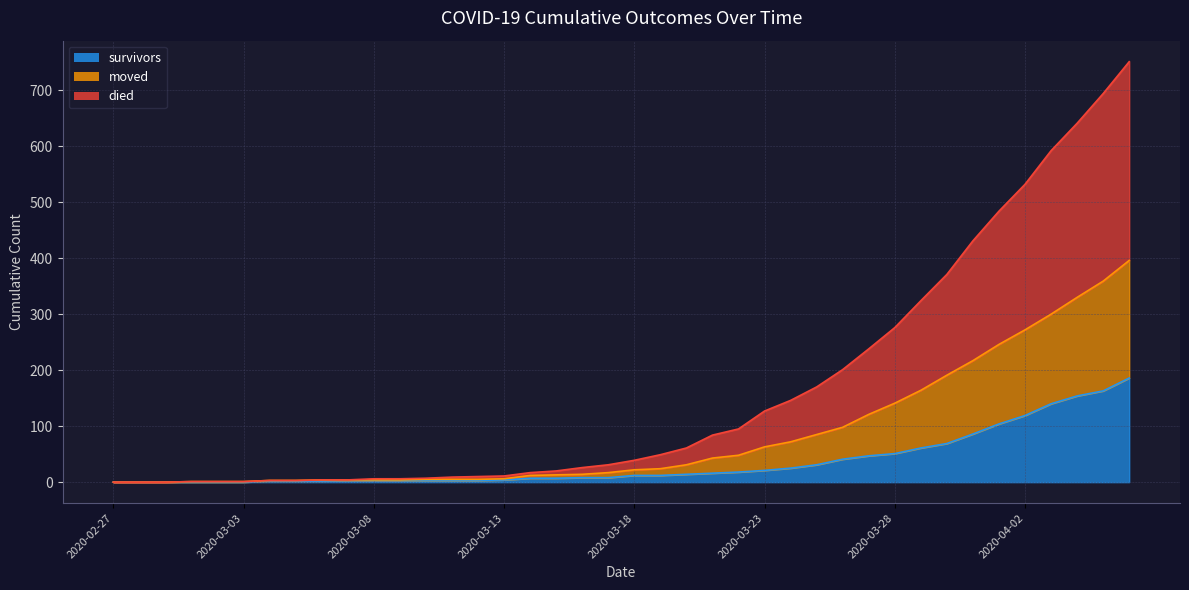

How many categories are shown in the chart?

40